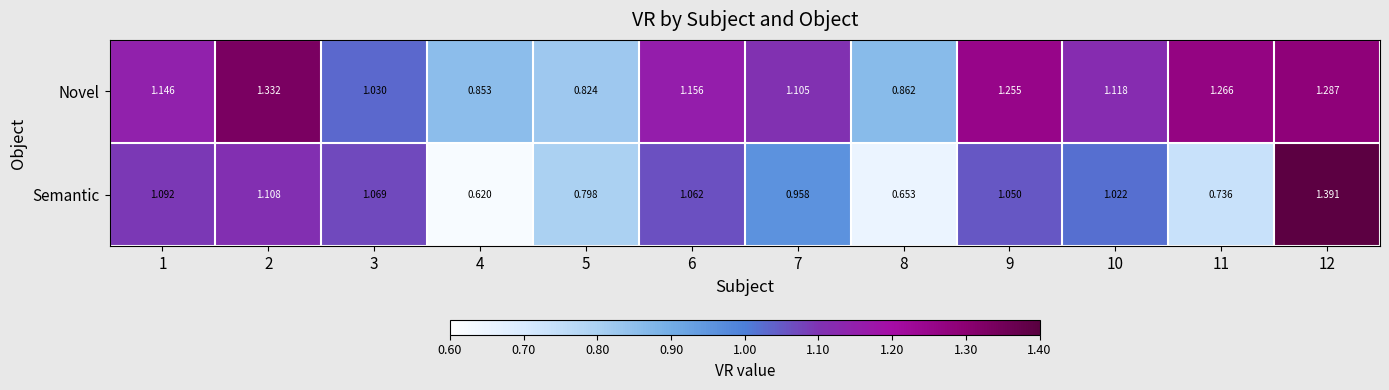

Rank the series by their maximum value, from lowest to highest.

Novel, Semantic